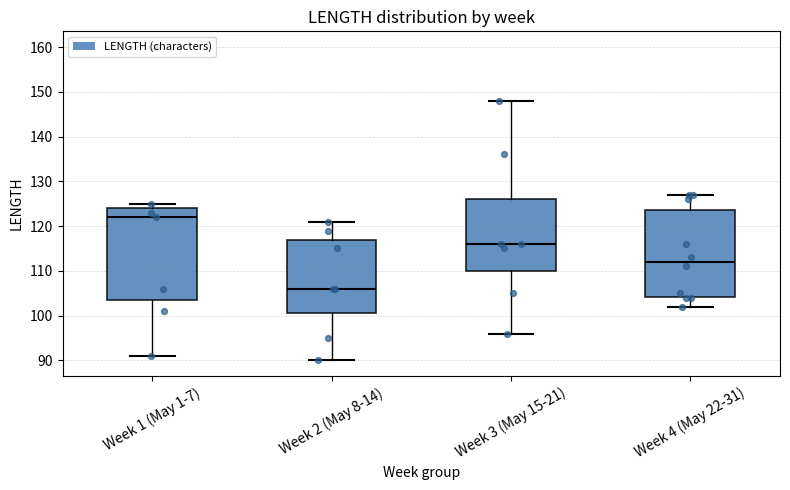

Which box's median line is the highest?

Week 1 (May 1-7)